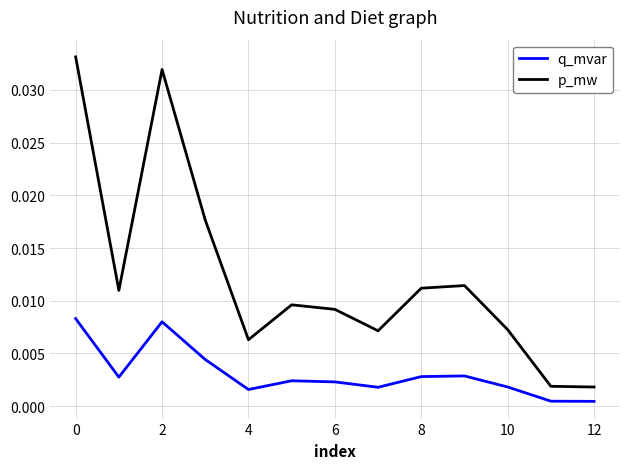

True or false: p_mw and q_mvar cross at least once.

False